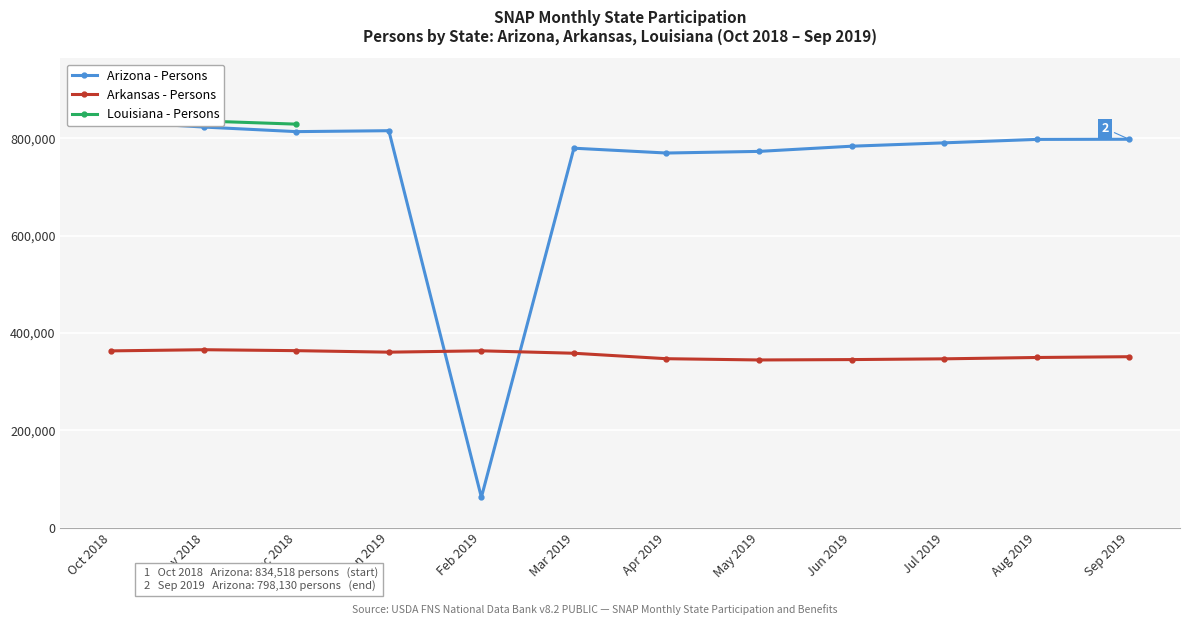

At which category is the sum across all series the highest?

Oct 2018